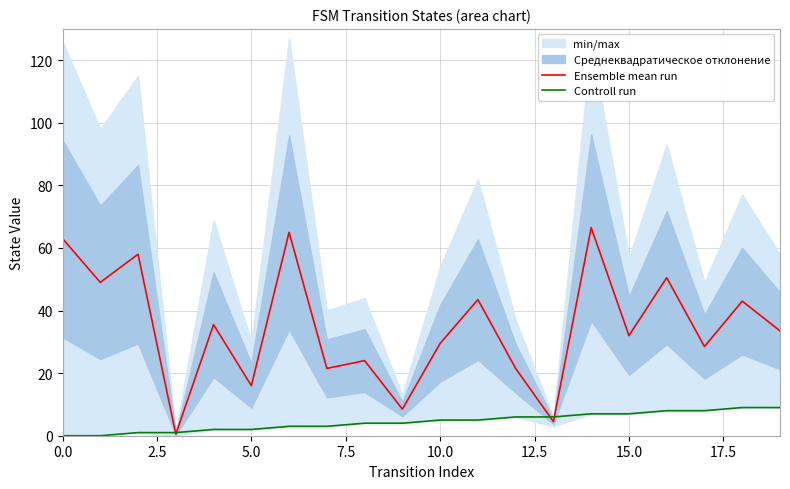

How many data points in Controll run are above 5?

8